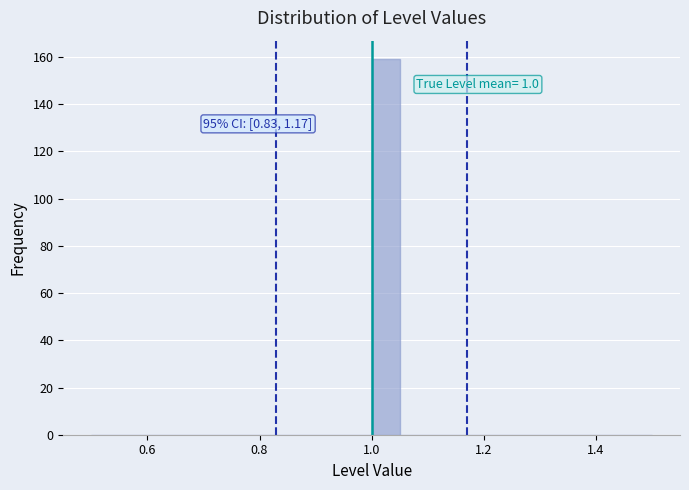

Around what value on the x-axis is the tallest bar? Give the approximate position of its centre, as read against the axis.

1.02